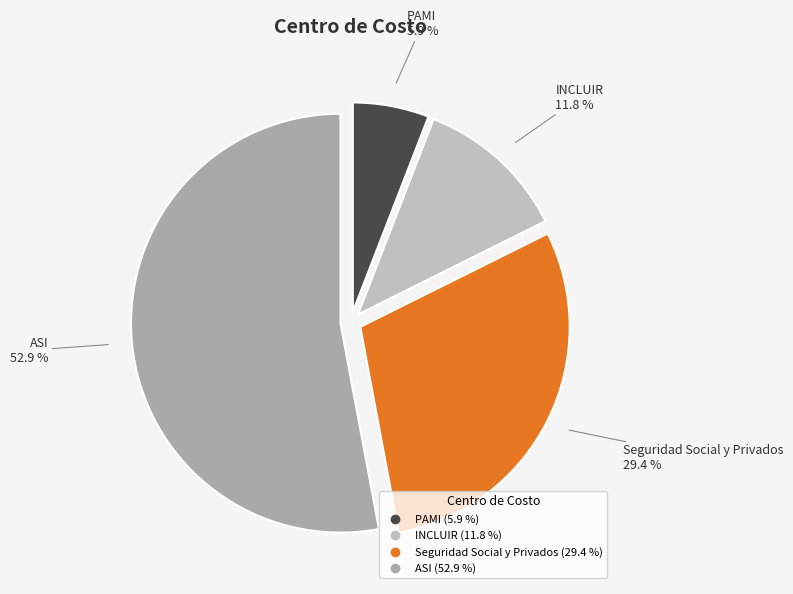

To the nearest percent, what percentage of the pie is ASI?

53%